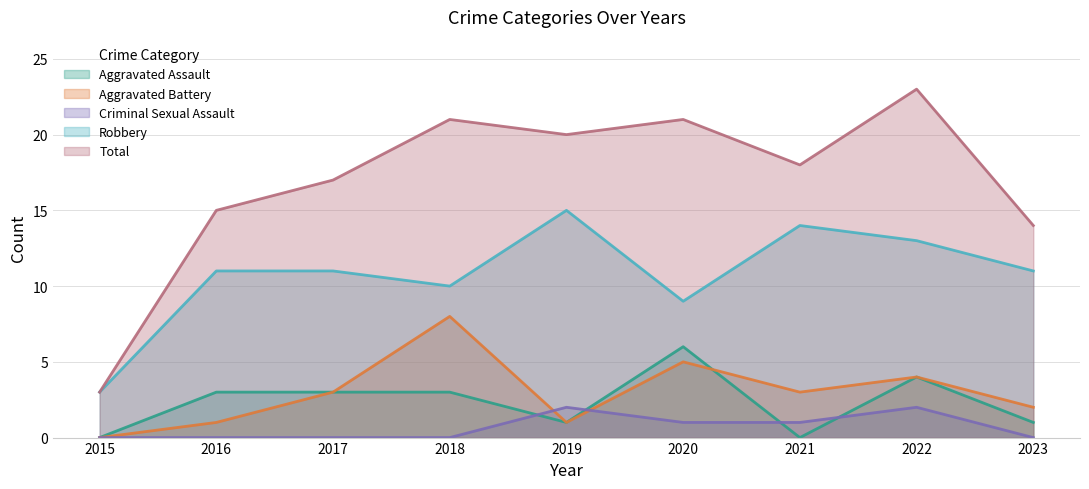

What is the difference between the second highest and minimum values in the Aggravated Assault series?

4